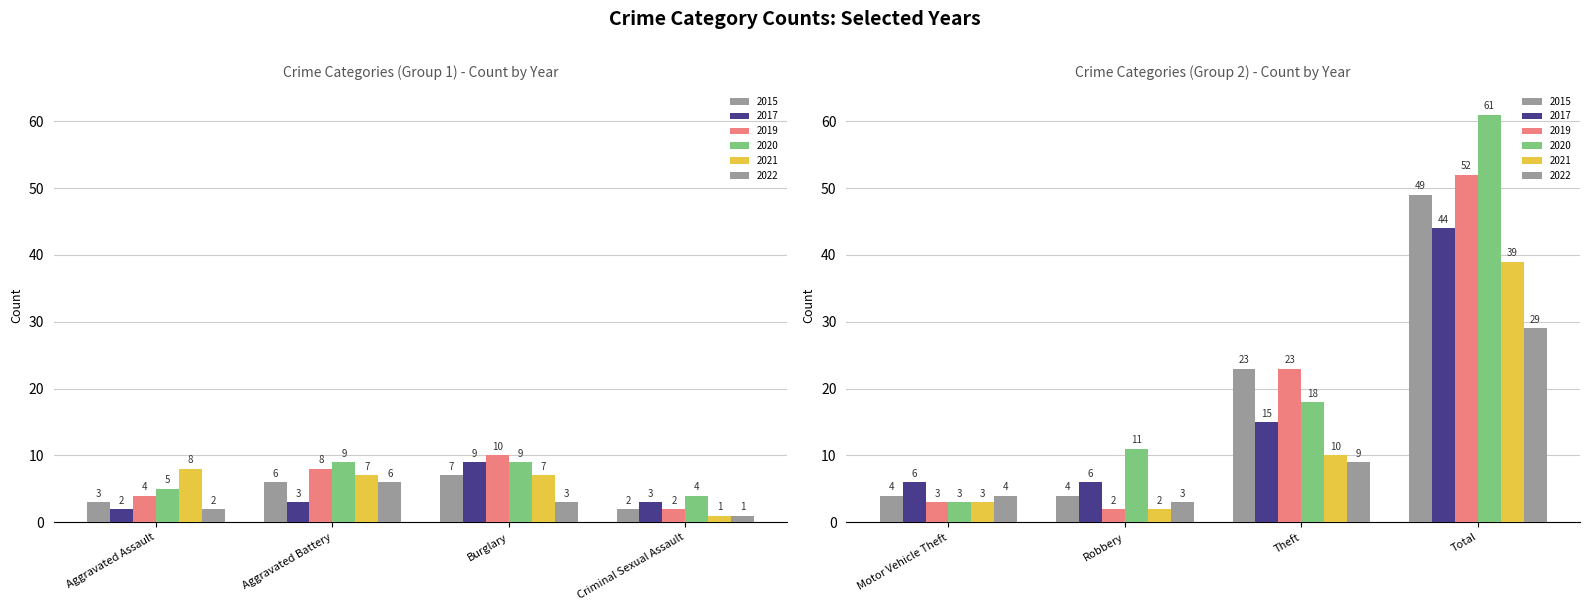

Is it true that 2019 equals 5 at Motor Vehicle Theft?

False